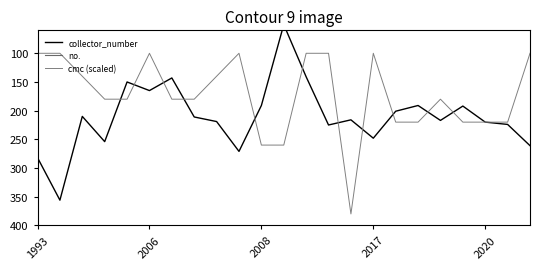

The cmc (scaled) series shows 21 at 2006. True or false?

False